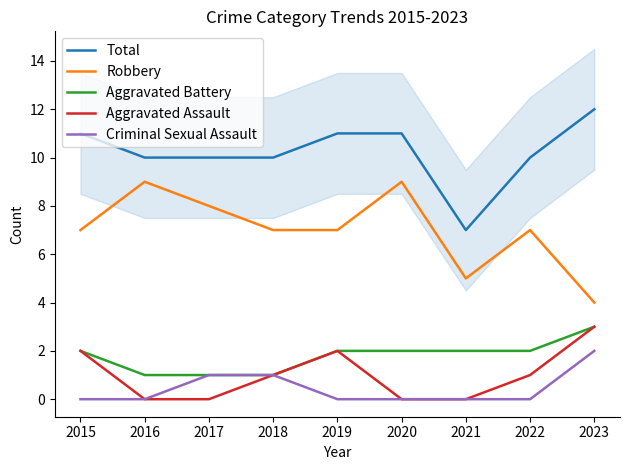

Which series has the largest range (max minus min)?

Total